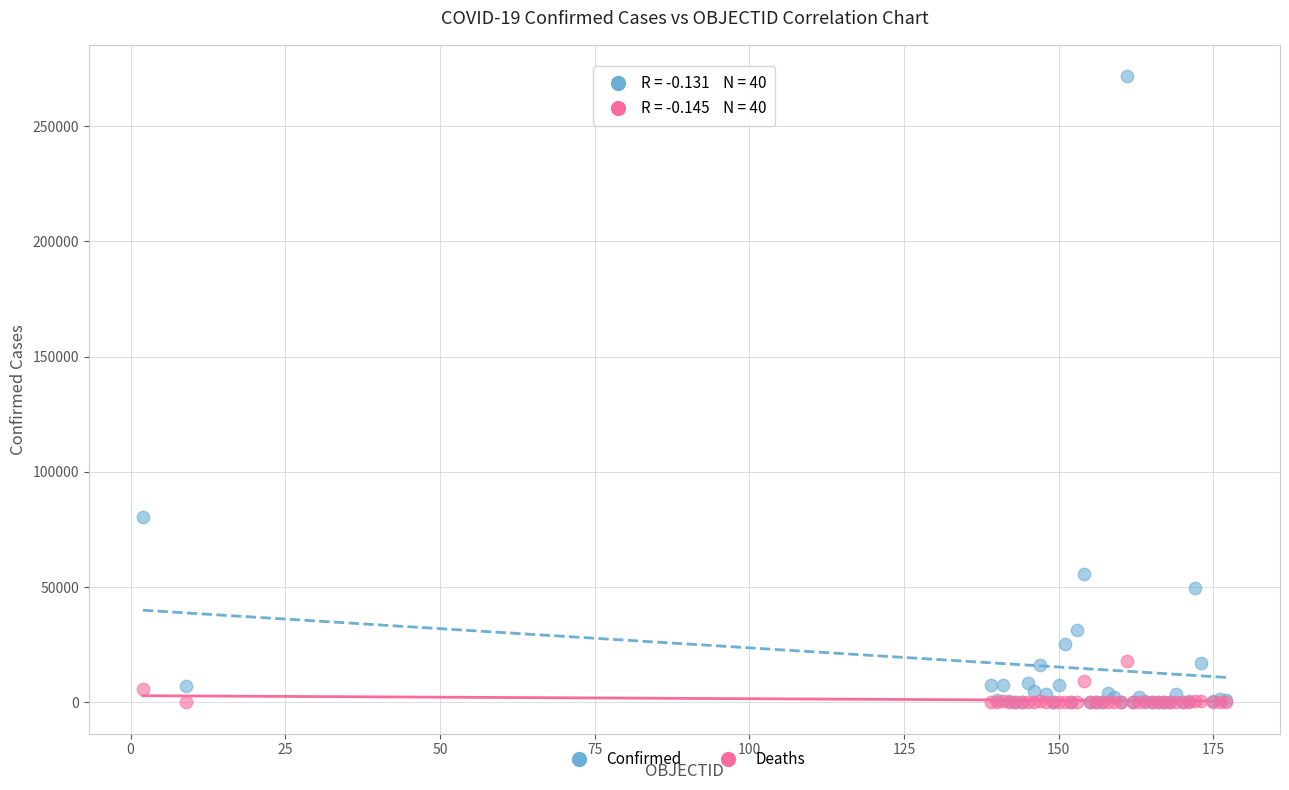

Across all series, what Y value is closest to 135814?

80491